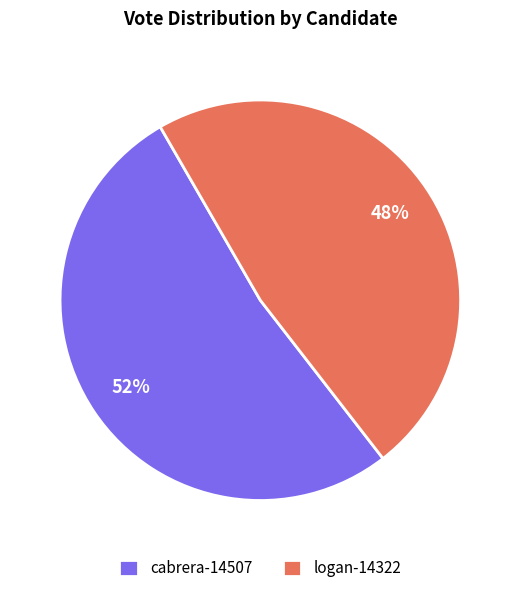

Does any single category account for the majority?

Yes